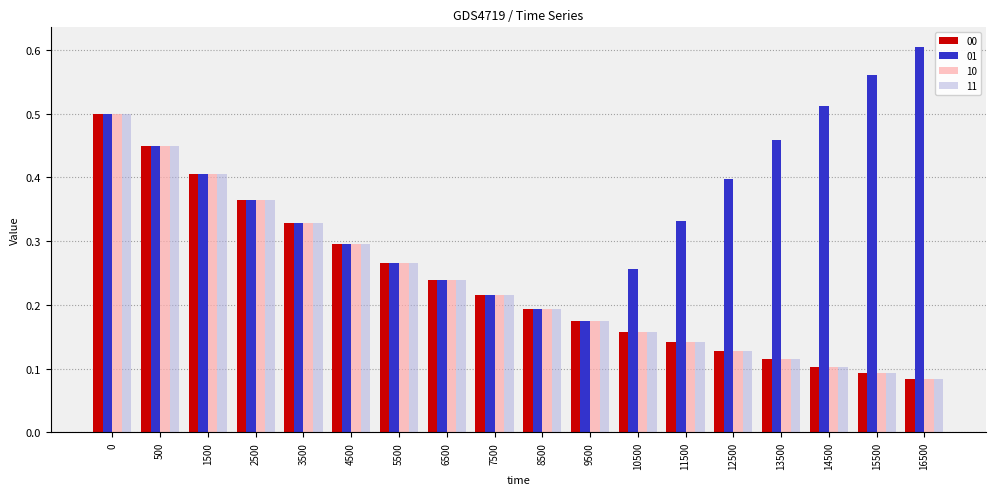

What is the sum of the 00 values at 3500 and 1500?

0.7